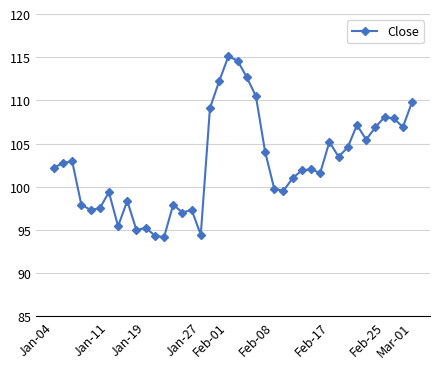

What is the difference between the maximum and minimum values?

20.9